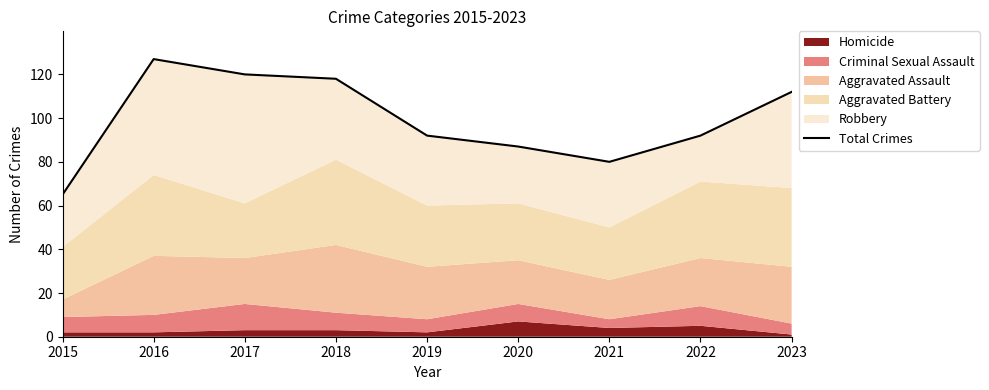

Is it true that the value at 2019 is 92?

True